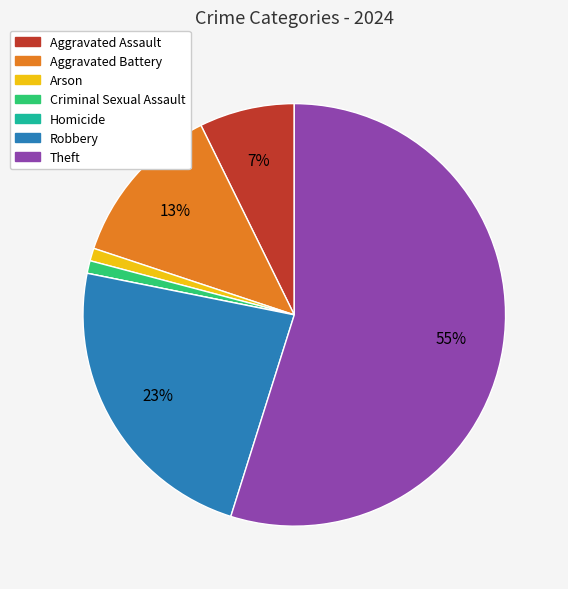

Which slice is the largest?

Theft